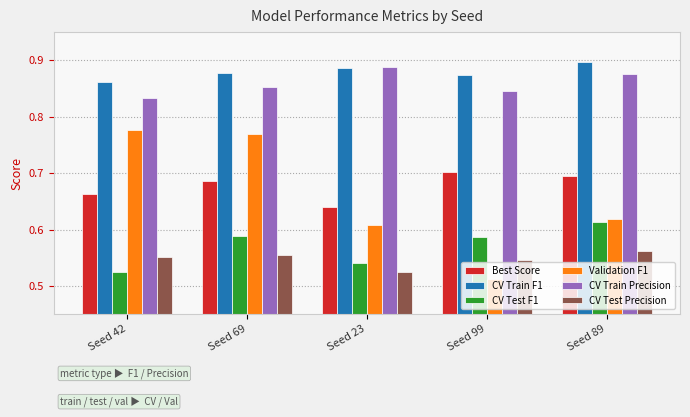

At how many categories does at least one series exceed 0?

5